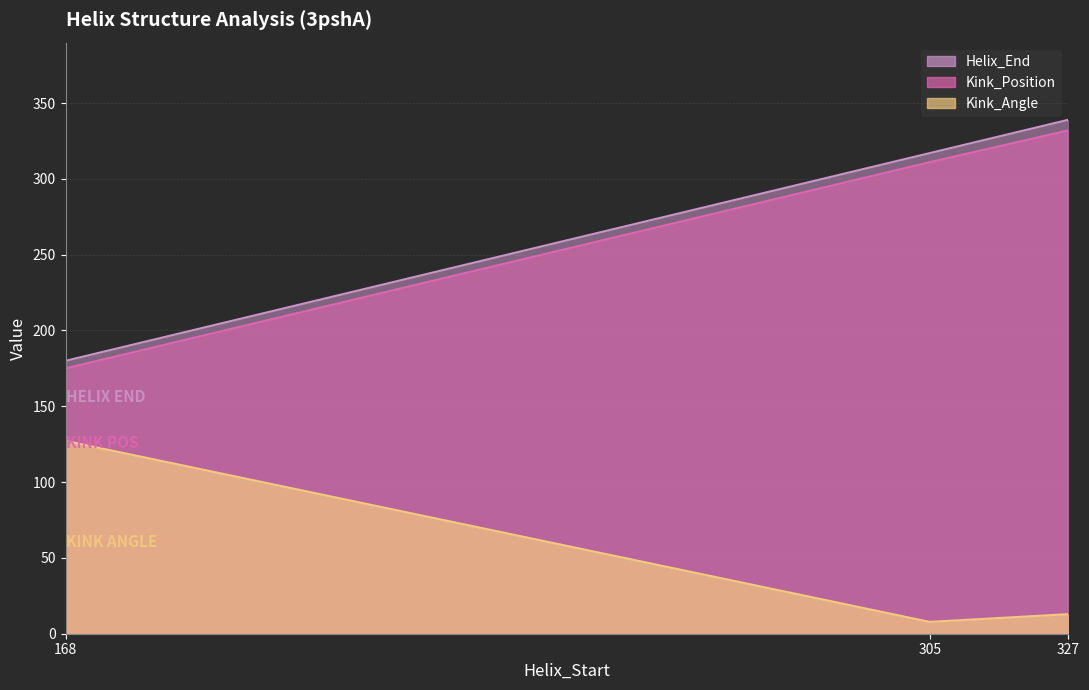

How many distinct data groups are displayed?

3